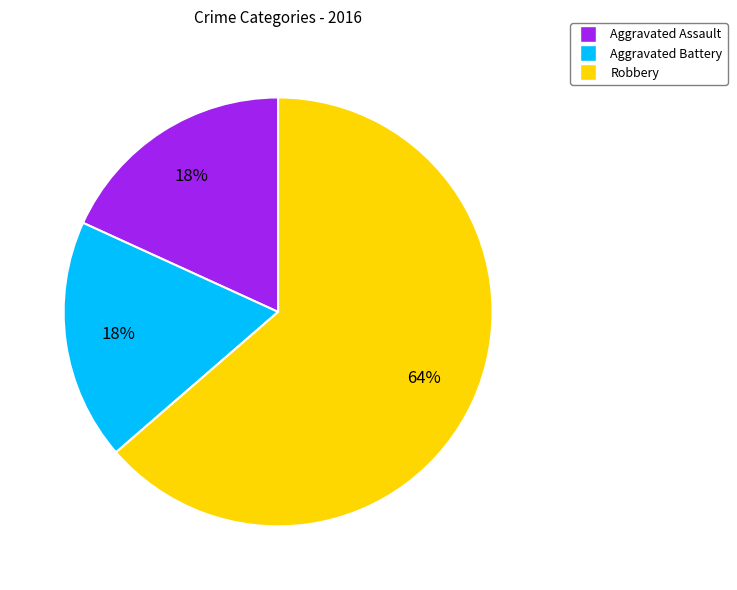

Is there a majority slice in this chart?

Yes